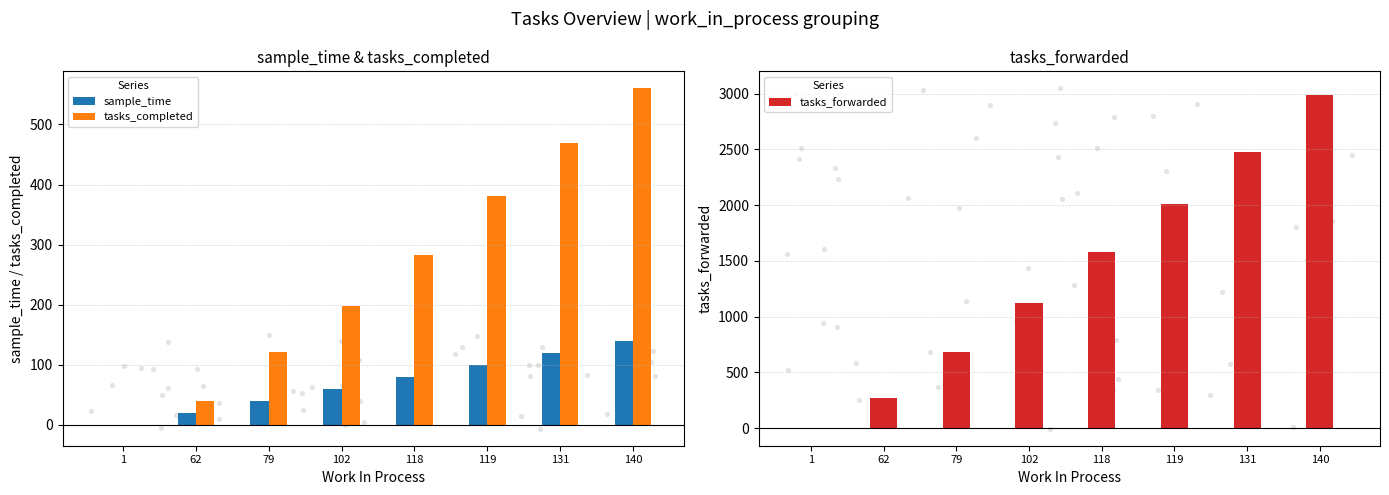

Which series has the largest total across all categories?

tasks_forwarded